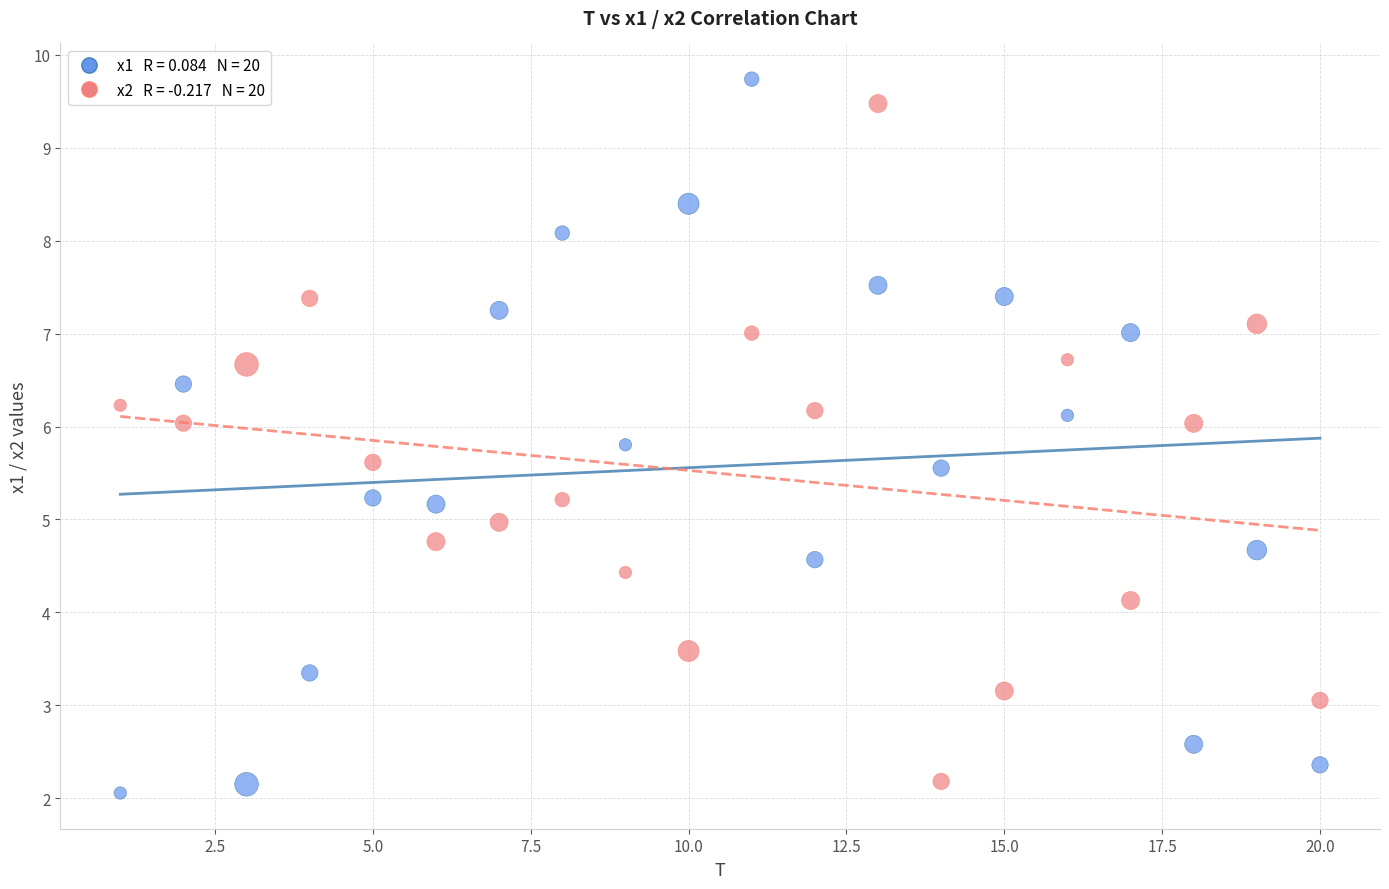

Across all data points, what is the range of Y values (max minus min)?

7.7